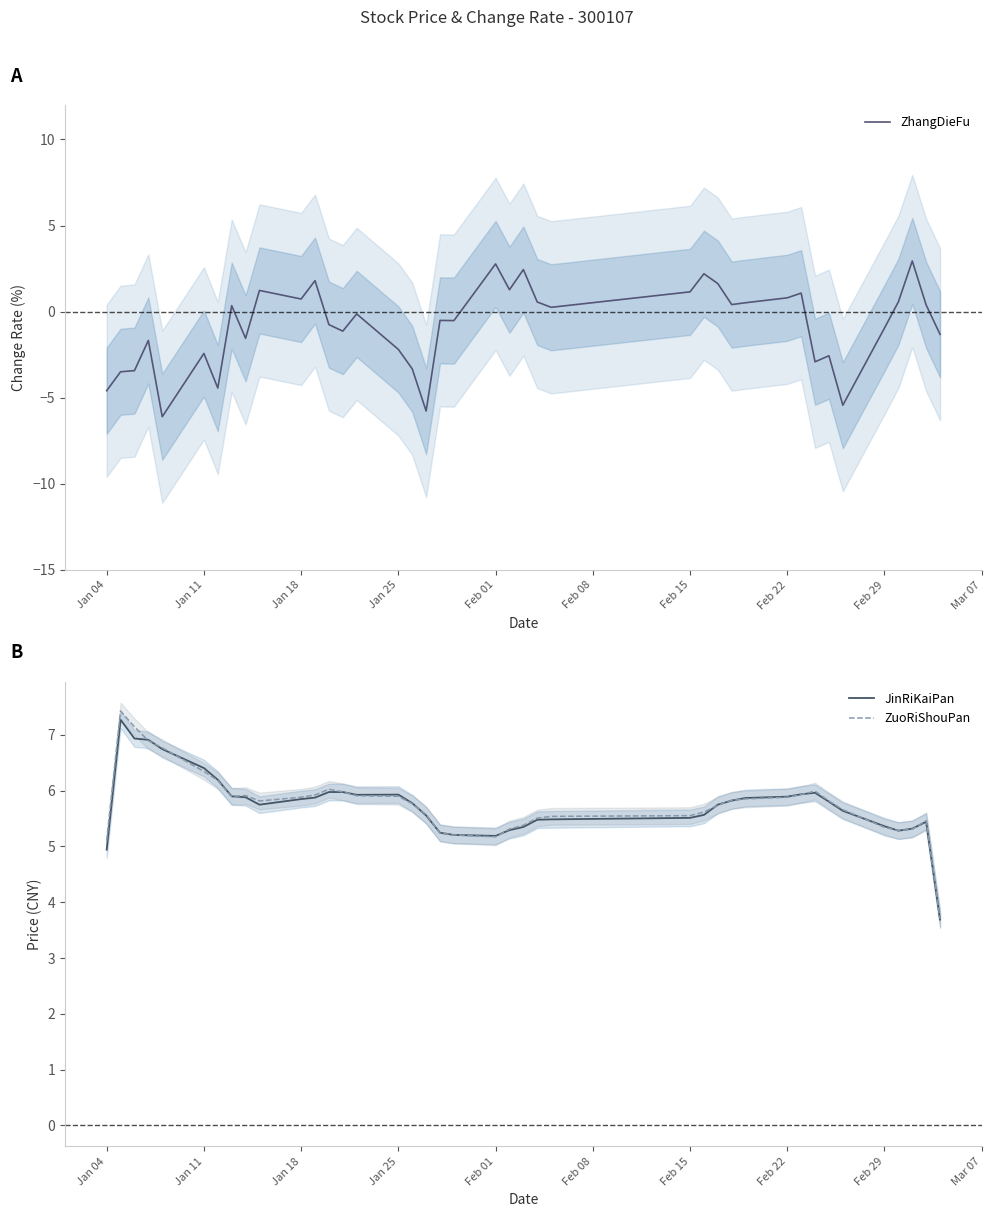

Is it true that JinRiKaiPan equals 1.5 at Feb 22?

False